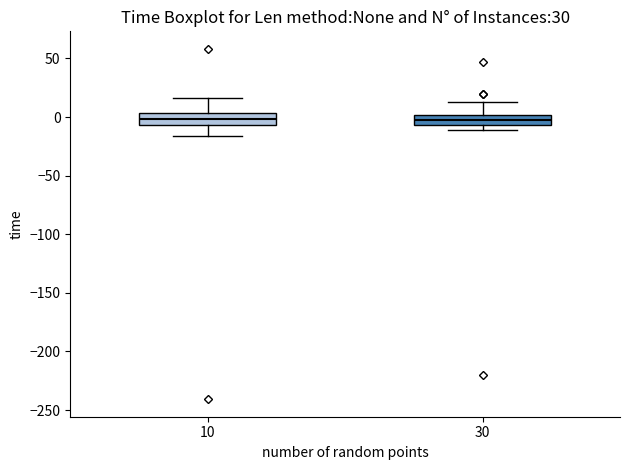

Reading left to right, transcribe this box plot: for each box, give where its median line is, the range the box spans, and where its two whiskers end, as read against the y-axis. The values are not printed on the chart, so give them approximately, as read against the axis.

10: median 0, box -5 to 5, whiskers -15 to 15
30: median 0 (inside the box), box -5 to 0, whiskers -10 to 15